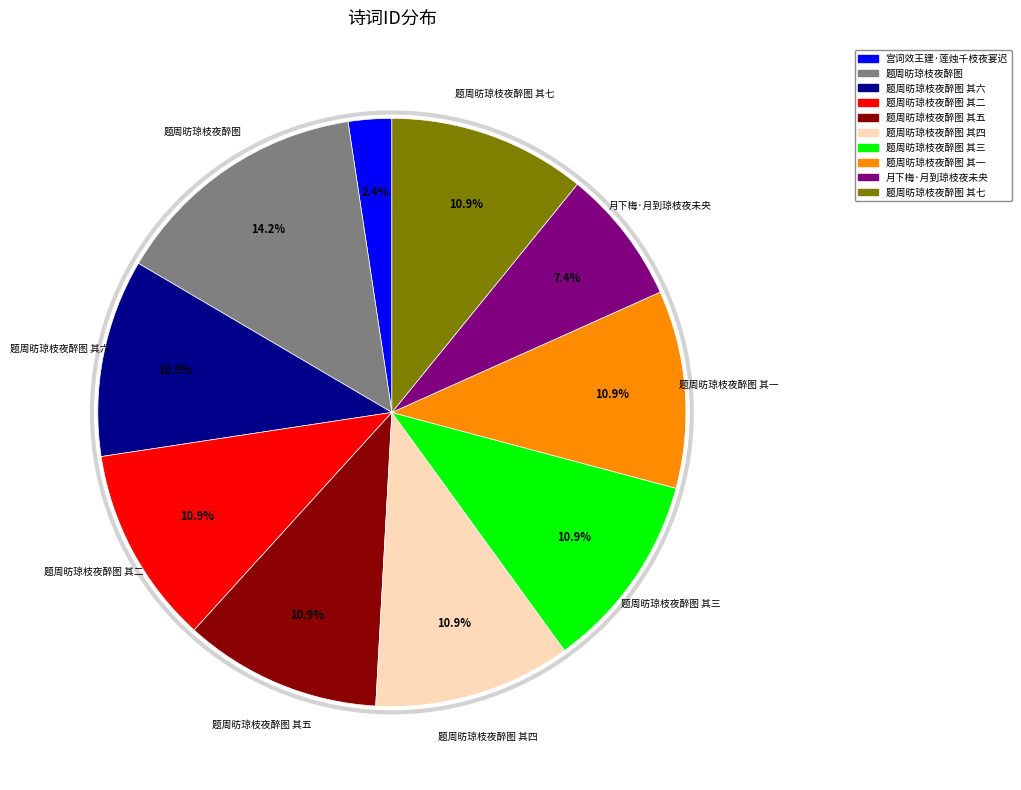

To the nearest percent, what is the difference between the largest and smallest slice percentages?

12%